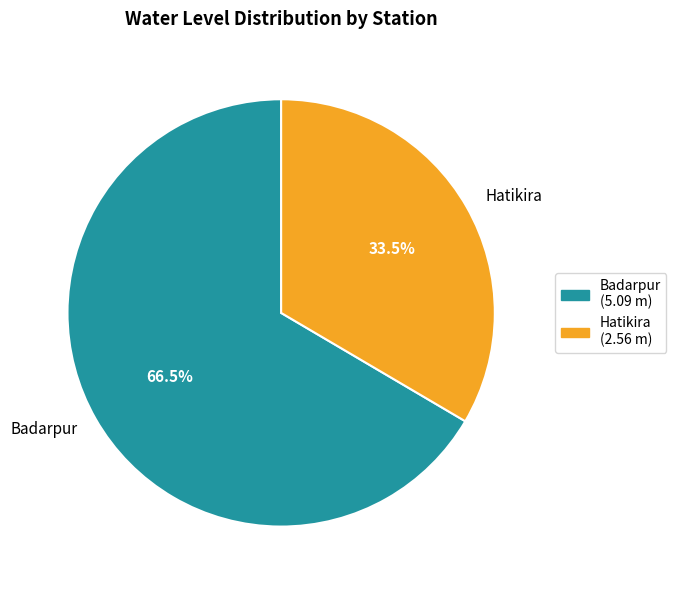

What is the smallest slice in the pie chart?

Hatikira